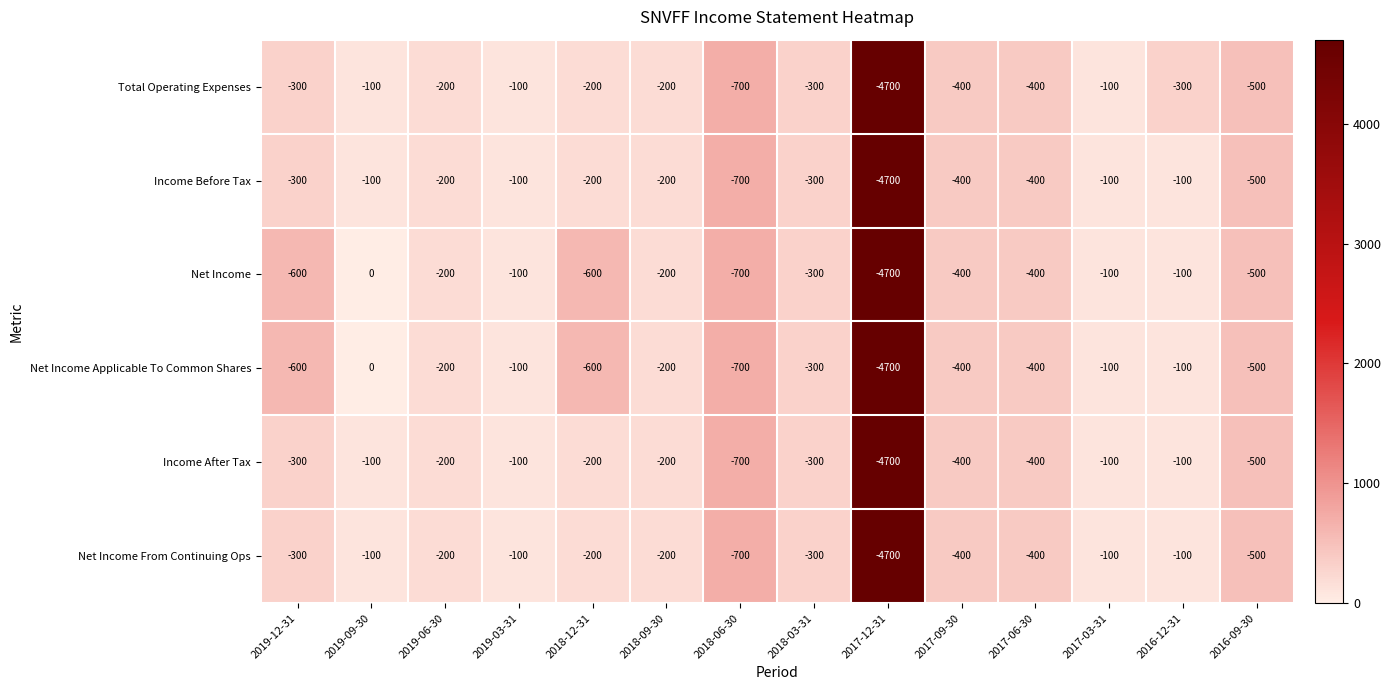

Is the value of Income Before Tax at 2018-03-31 greater than the value of Net Income Applicable To Common Shares at 2016-09-30?

Yes